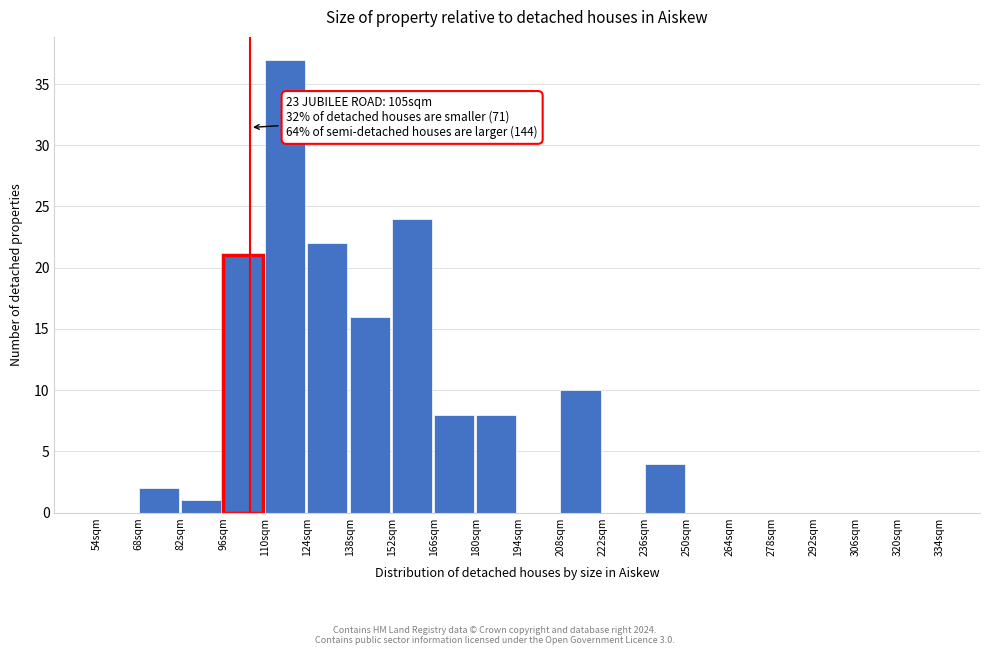

Which range on the x-axis has the tallest bar?

110 to 124